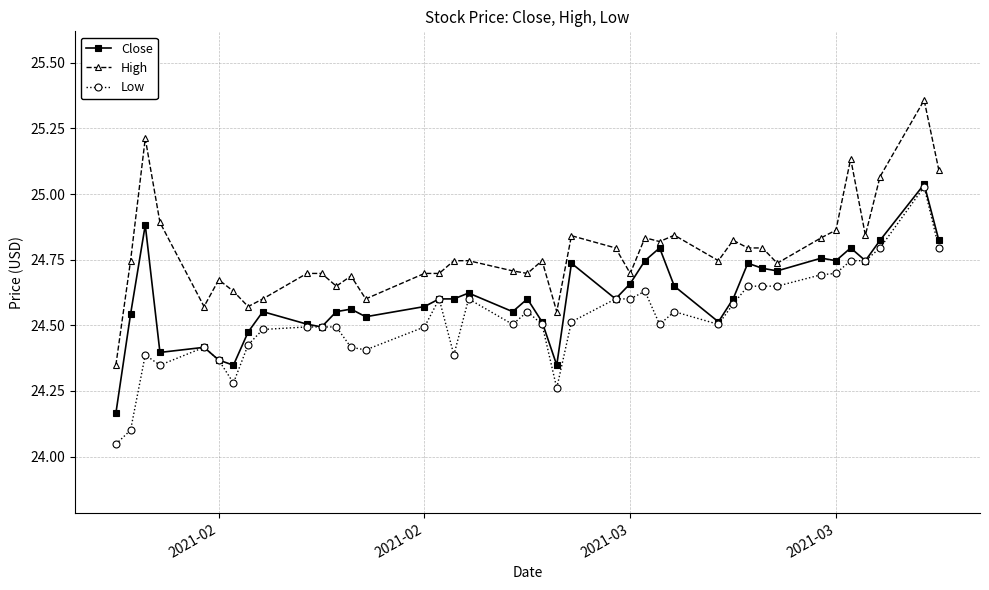

What are all the series names shown in the legend?

Close, High, Low